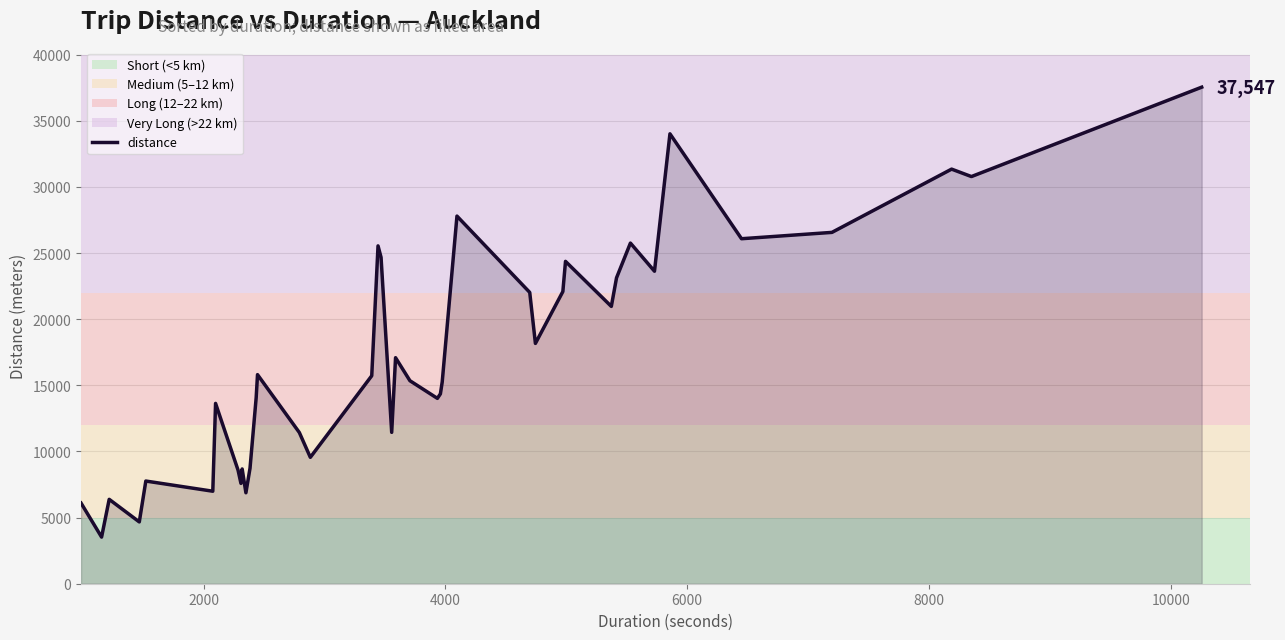

Count the number of categories in the chart.

40